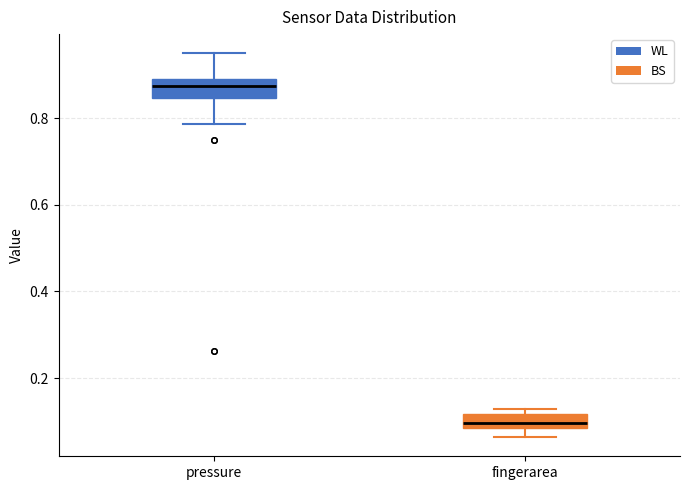

Where does the median line of the box for fingerarea sit on the y-axis? The values are not printed on the chart, so give them approximately, as read against the axis.

0.10